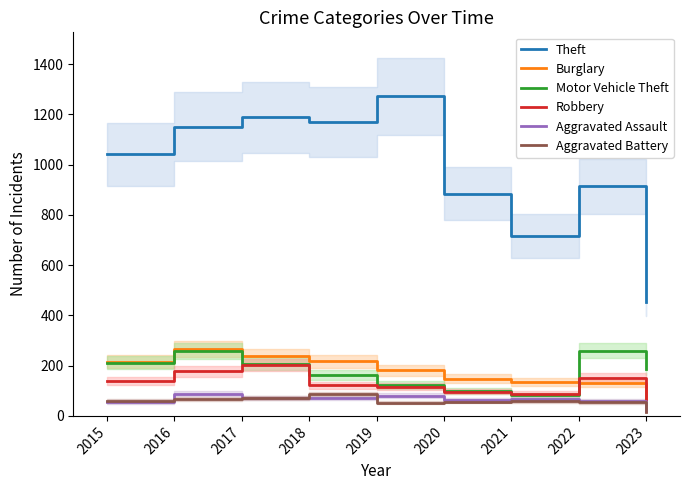

True or false: Motor Vehicle Theft has a value of 128 at 2017.

False